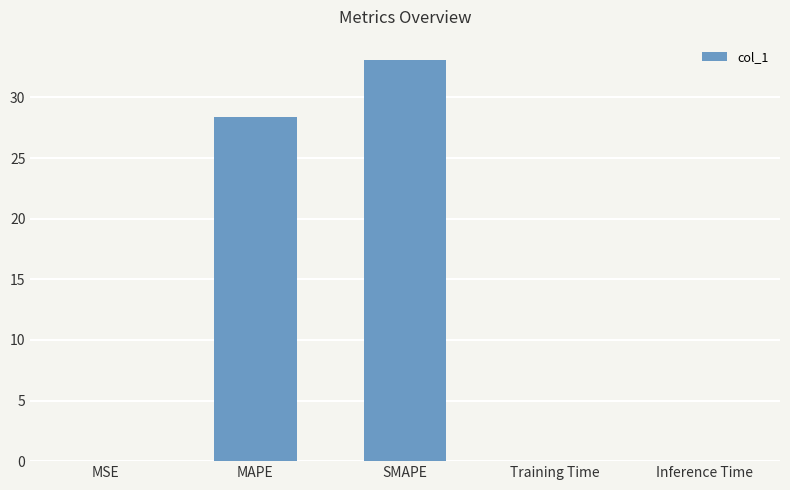

The value at Inference Time is 0.0. True or false?

True